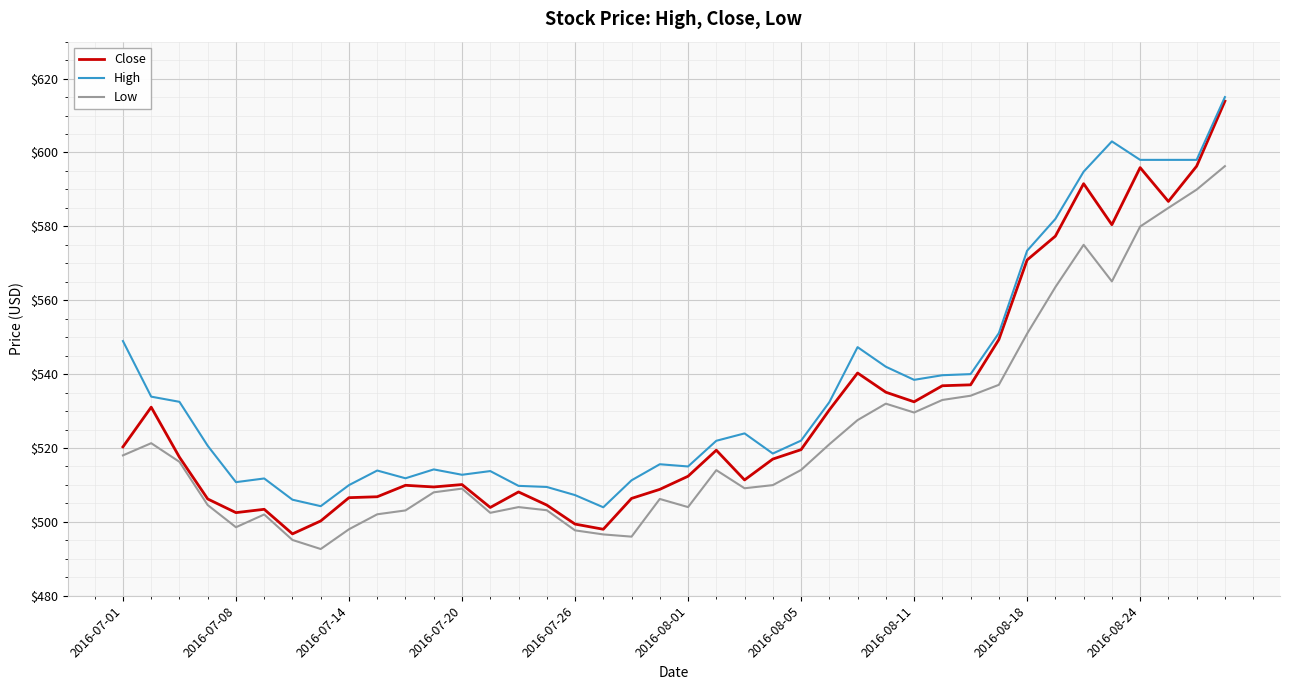

What is the lowest value of the Low series?

492.6